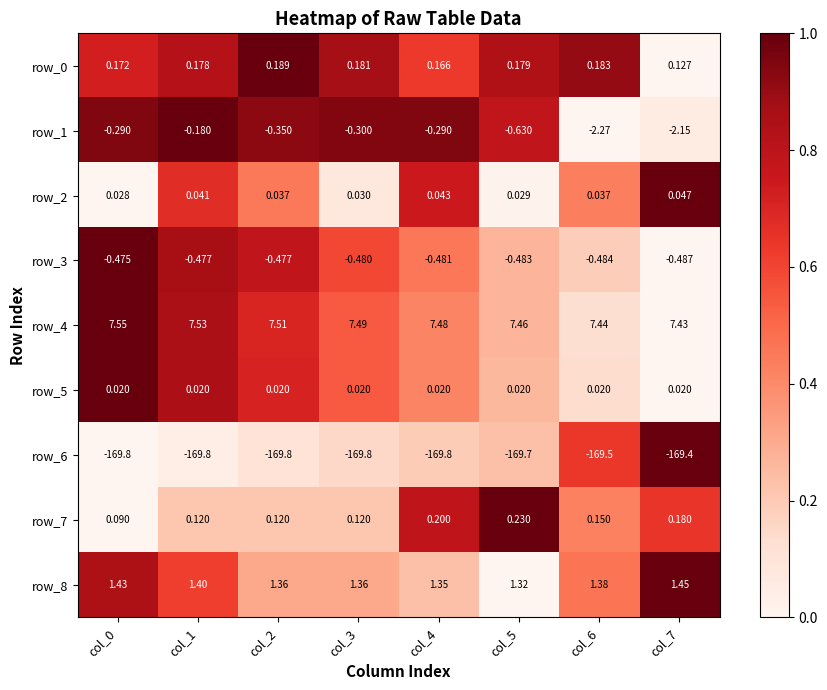

Is the value of row_5 at col_7 greater than the value of row_7 at col_6?

No